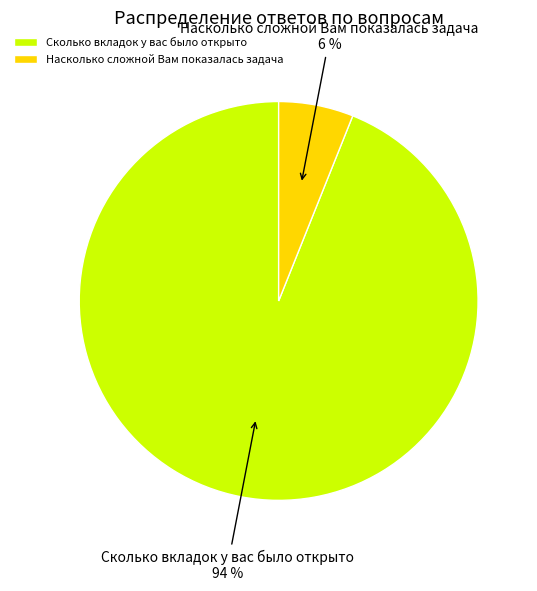

To the nearest percent, what is the average slice percentage?

50%